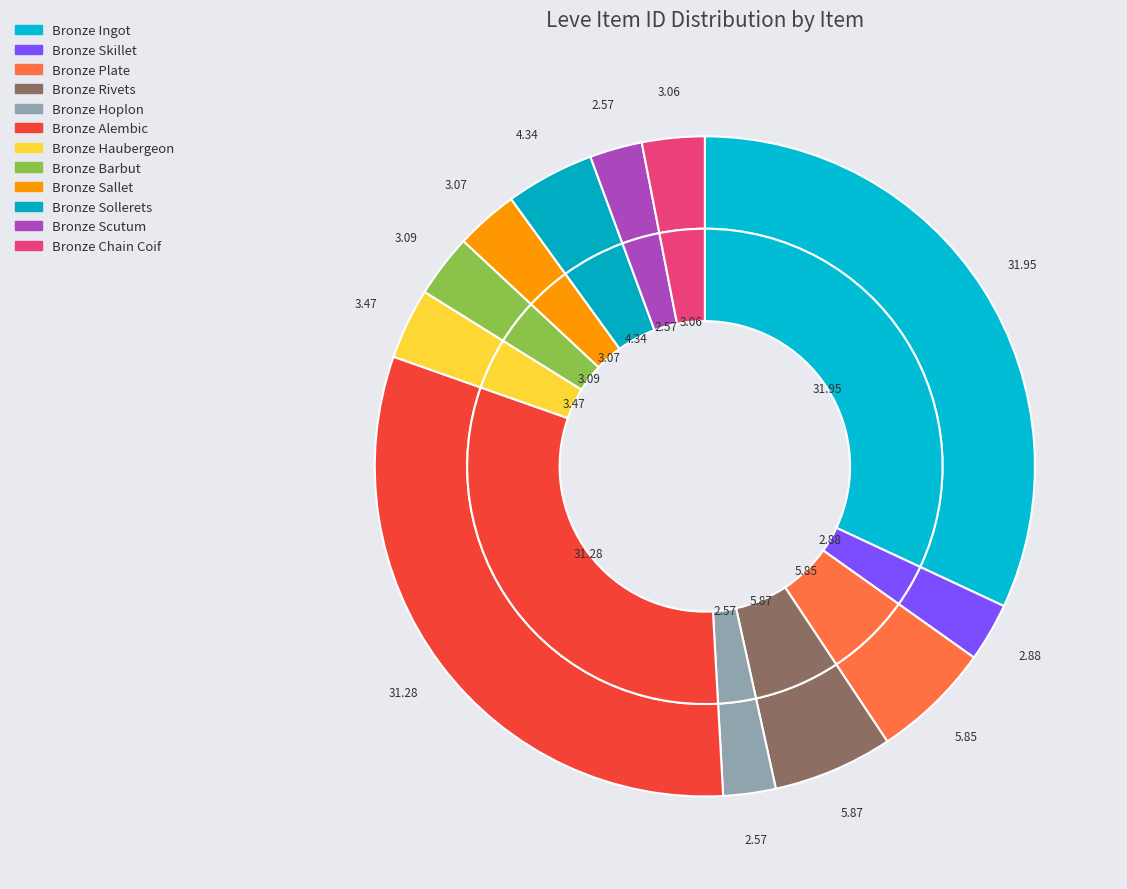

The Bronze Hoplon slice represents 3% of the pie. True or false?

True